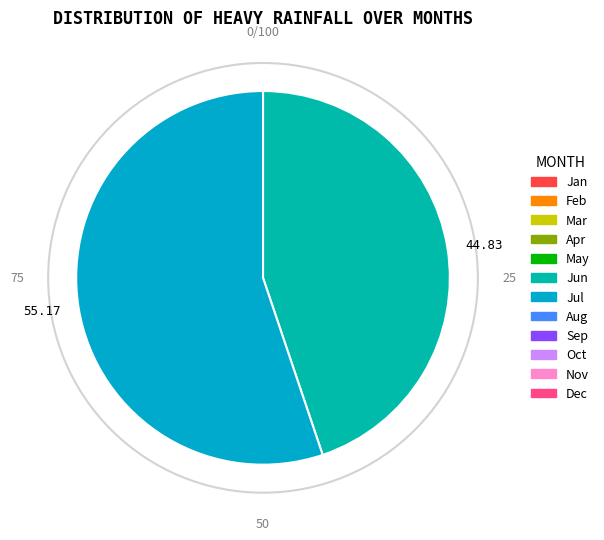

What is the largest slice in the pie chart?

55.17